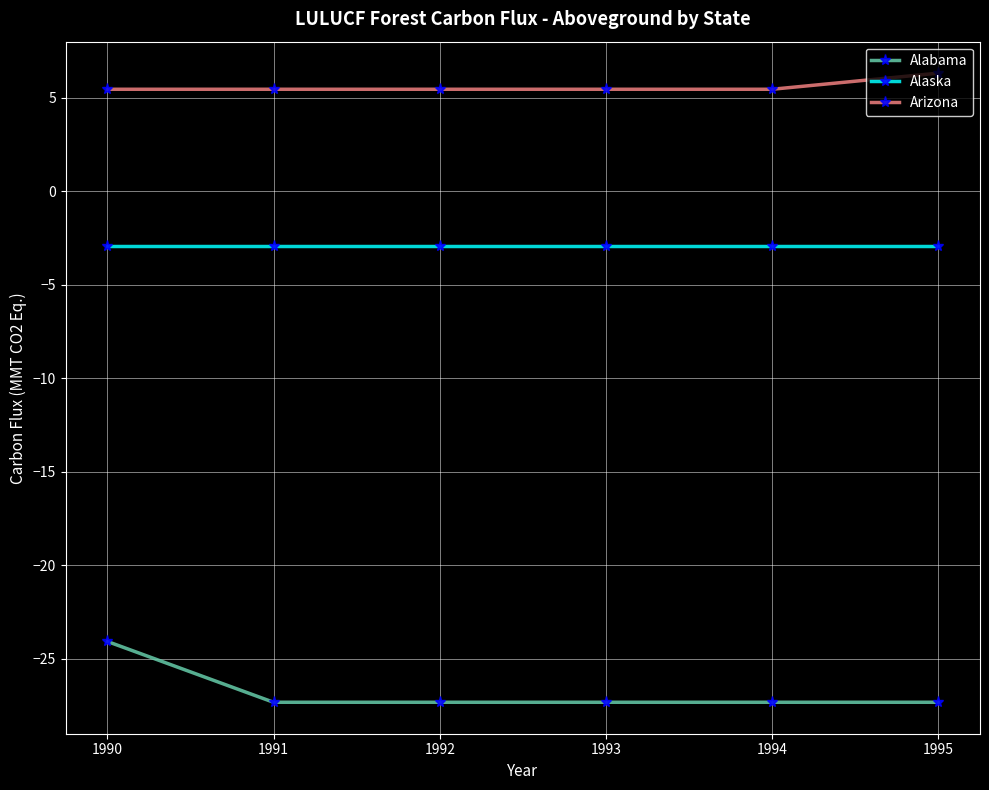

At which category is the sum across all series the highest?

1990